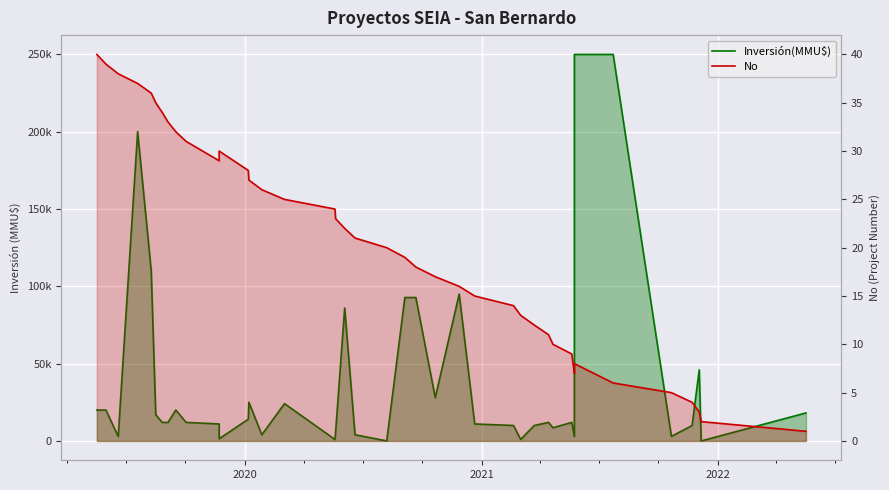

What are all the series names shown in the legend?

Inversión(MMU$), No